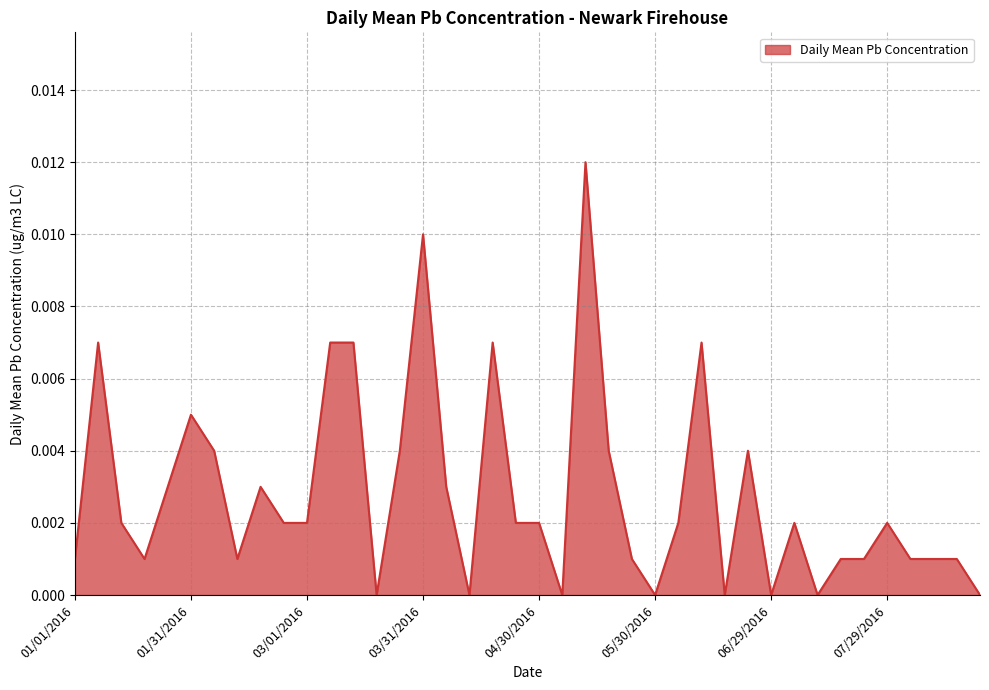

Which category has the highest value across all series?

05/12/2016